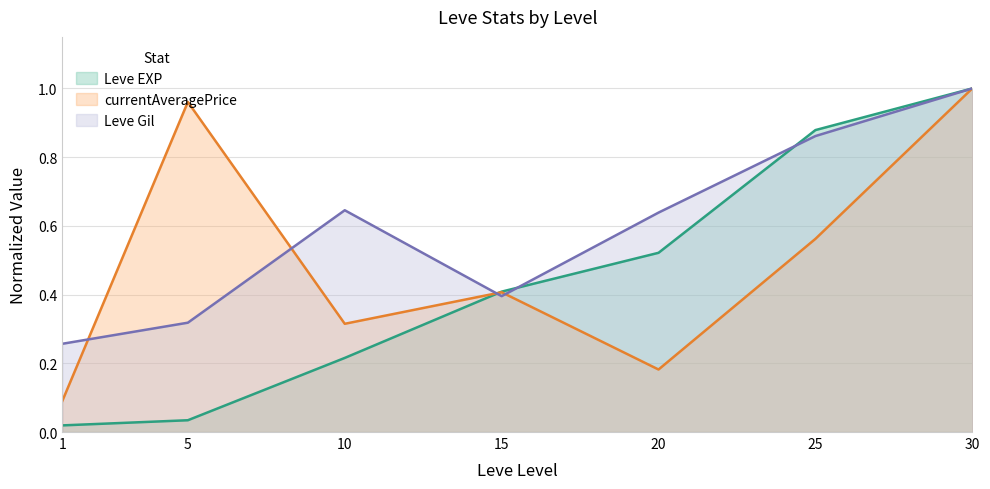

Rank the series at 25 from lowest to highest value.

currentAveragePrice, Leve Gil, Leve EXP